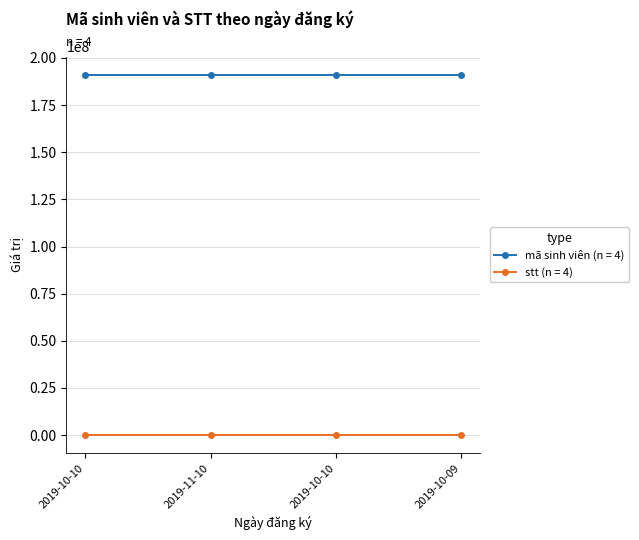

The value of mã sinh viên (n = 4) at 2019-10-09 is 191204220. True or false?

True